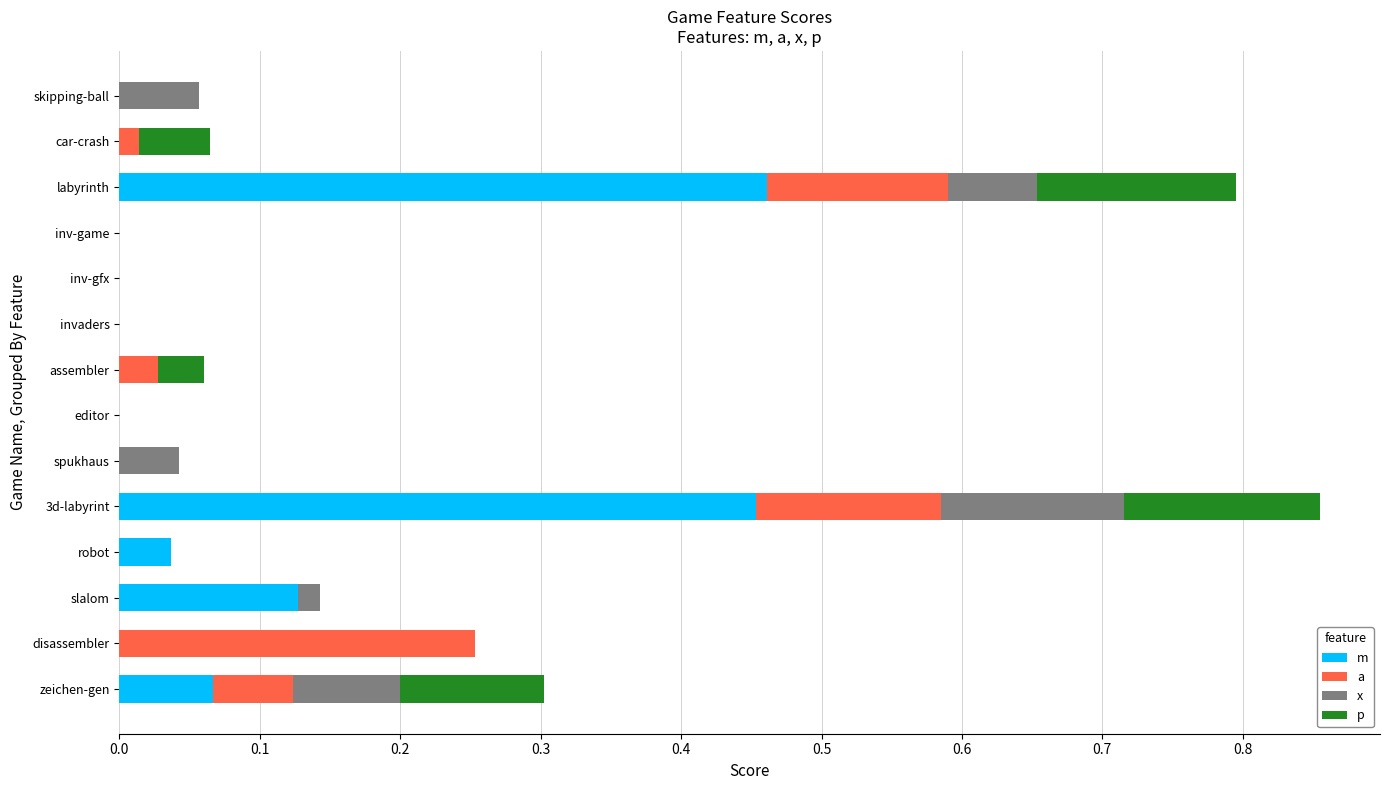

What is the difference between the maximum and minimum values in the x series?

0.1